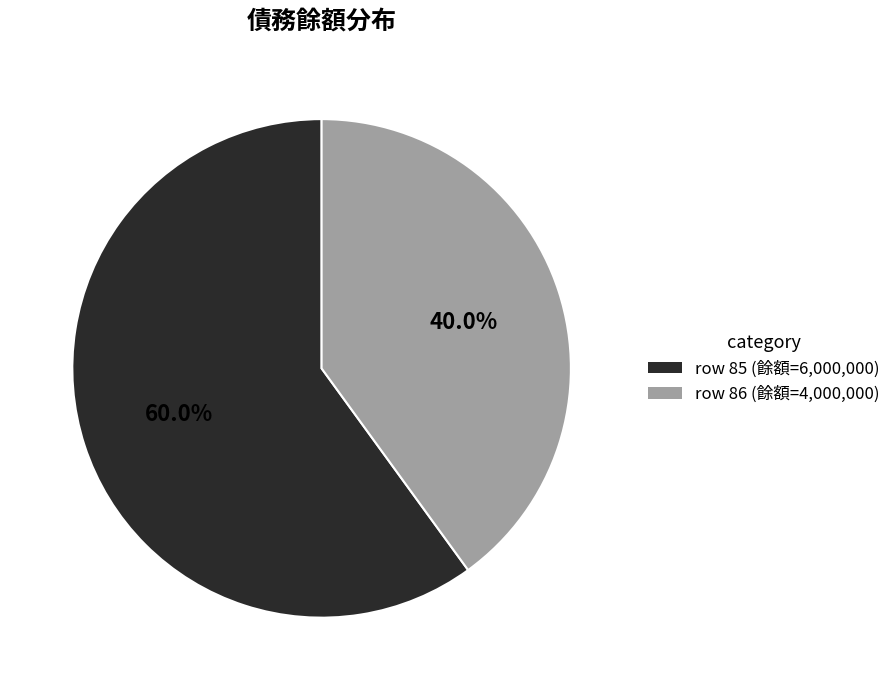

Approximately how many times larger is the value at row 85 (餘額=6,000,000) compared to row 86 (餘額=4,000,000)?

1.5